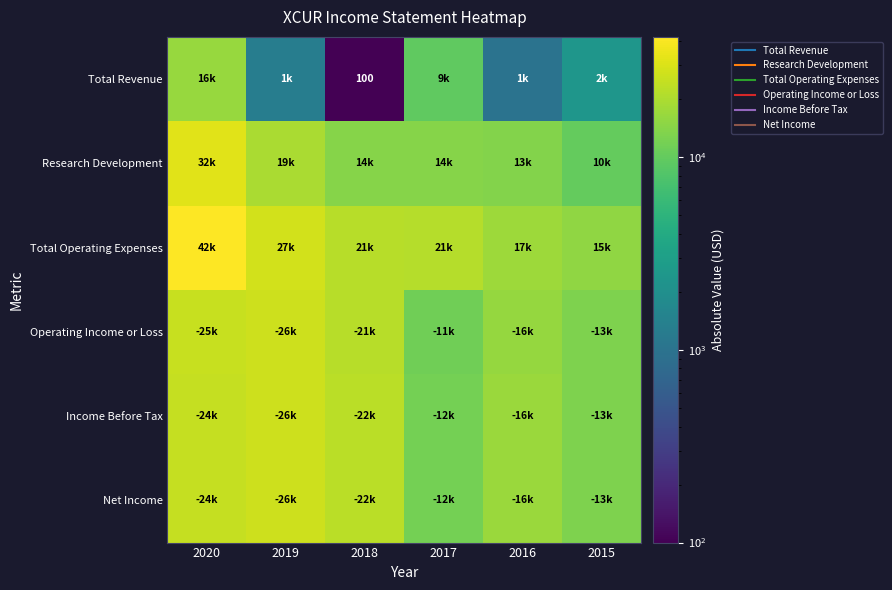

At which label is Total Operating Expenses closest to 28750?

2019